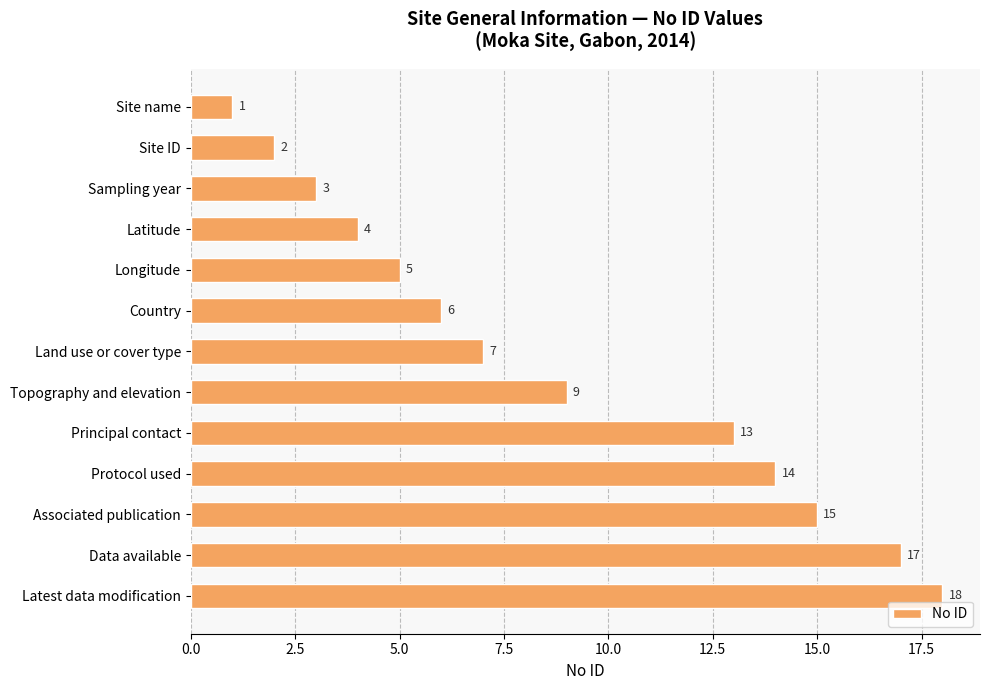

Count the number of categories in the chart.

13